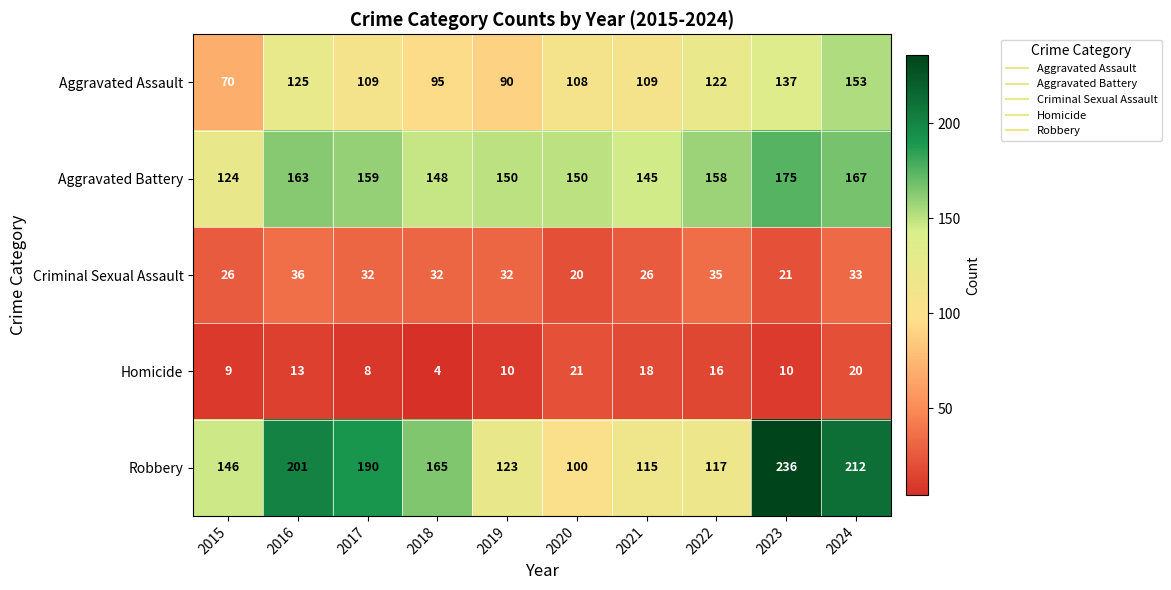

At which label does Criminal Sexual Assault first exceed 32?

2016